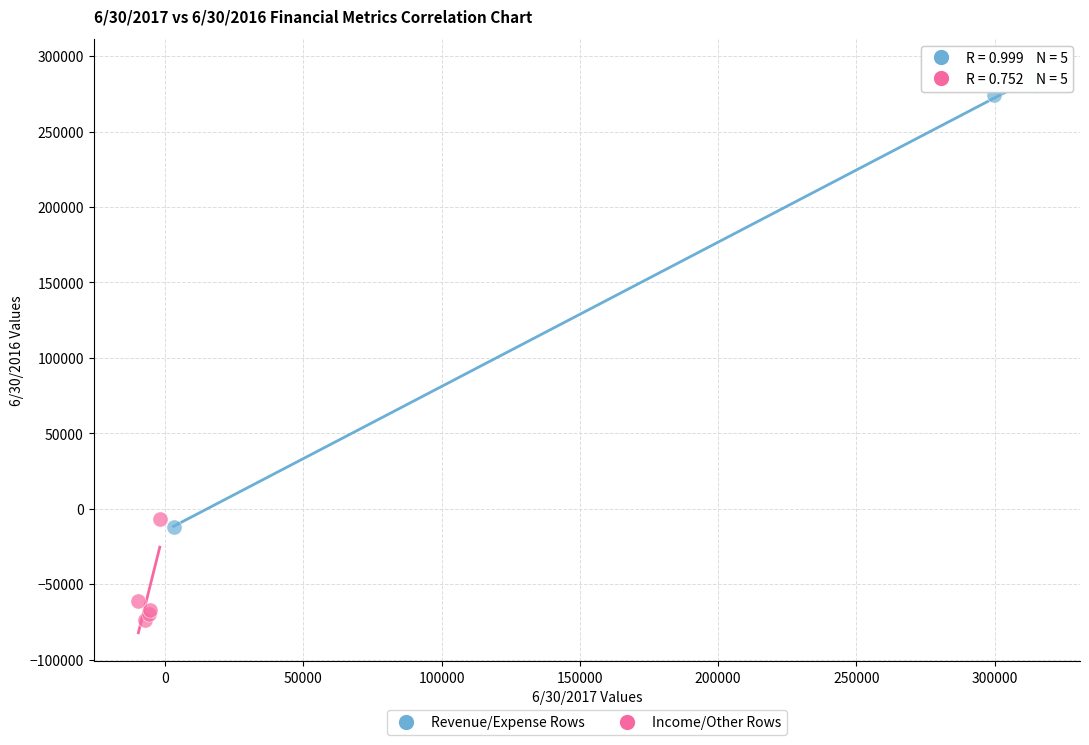

Which series has the largest Y range (max minus min)?

Revenue/Expense Rows